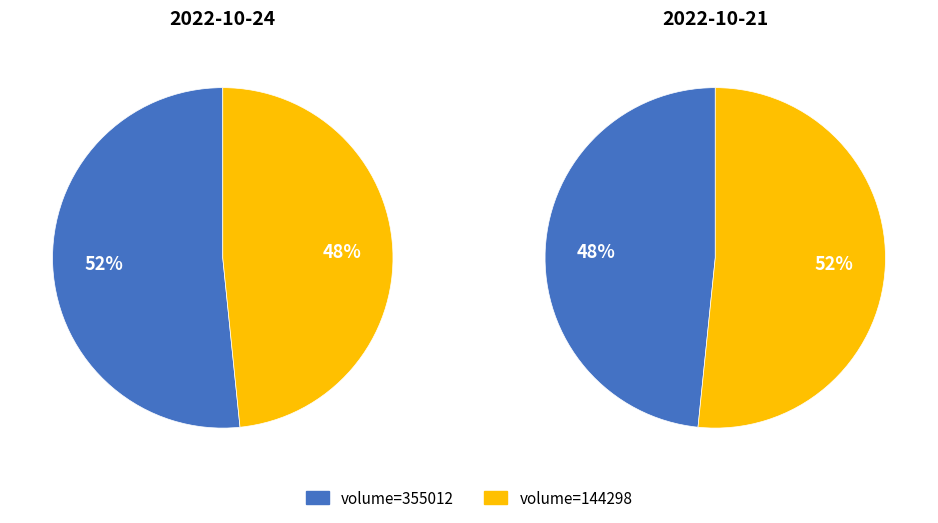

How many segments does this pie chart have?

2